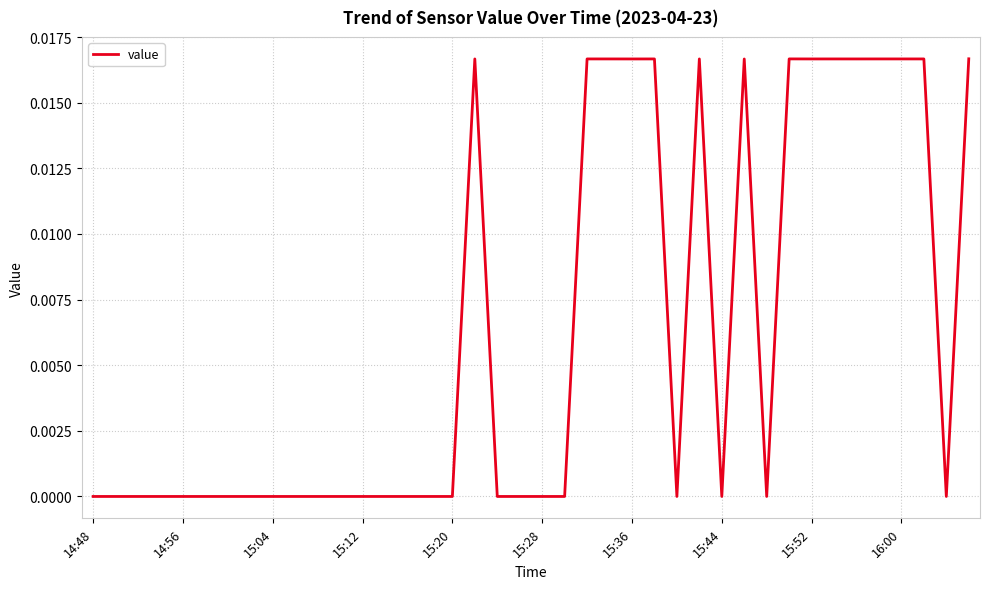

True or false: the data shows 0.0 at 15:04.

True